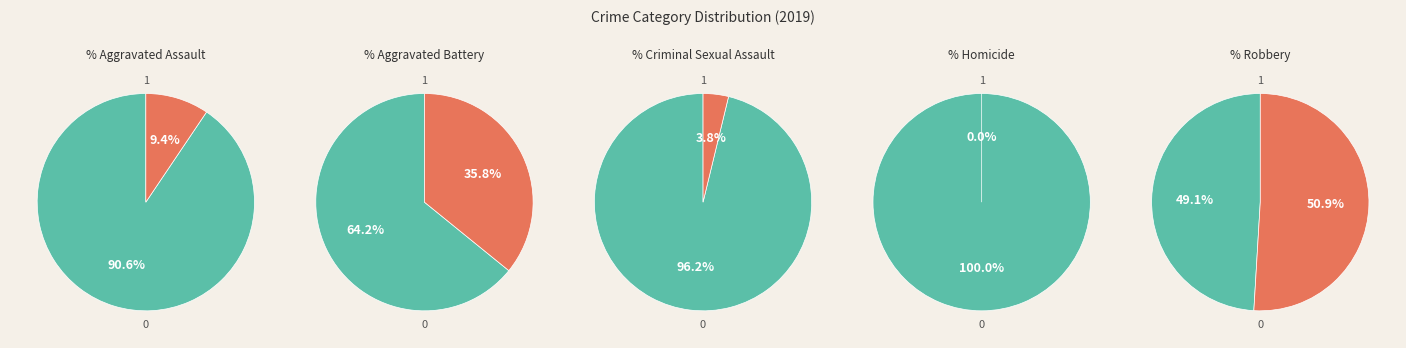

To the nearest percent, what is the combined percentage of Robbery and Aggravated Battery?

87%